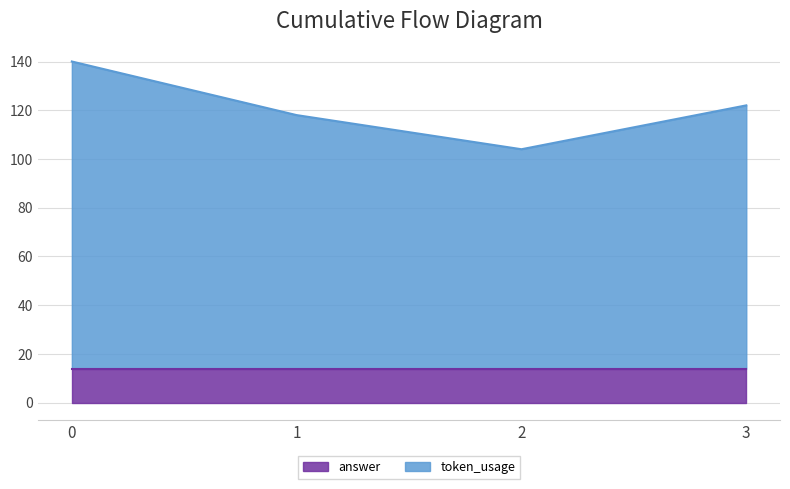

Which label corresponds to the smallest value in the chart?

2